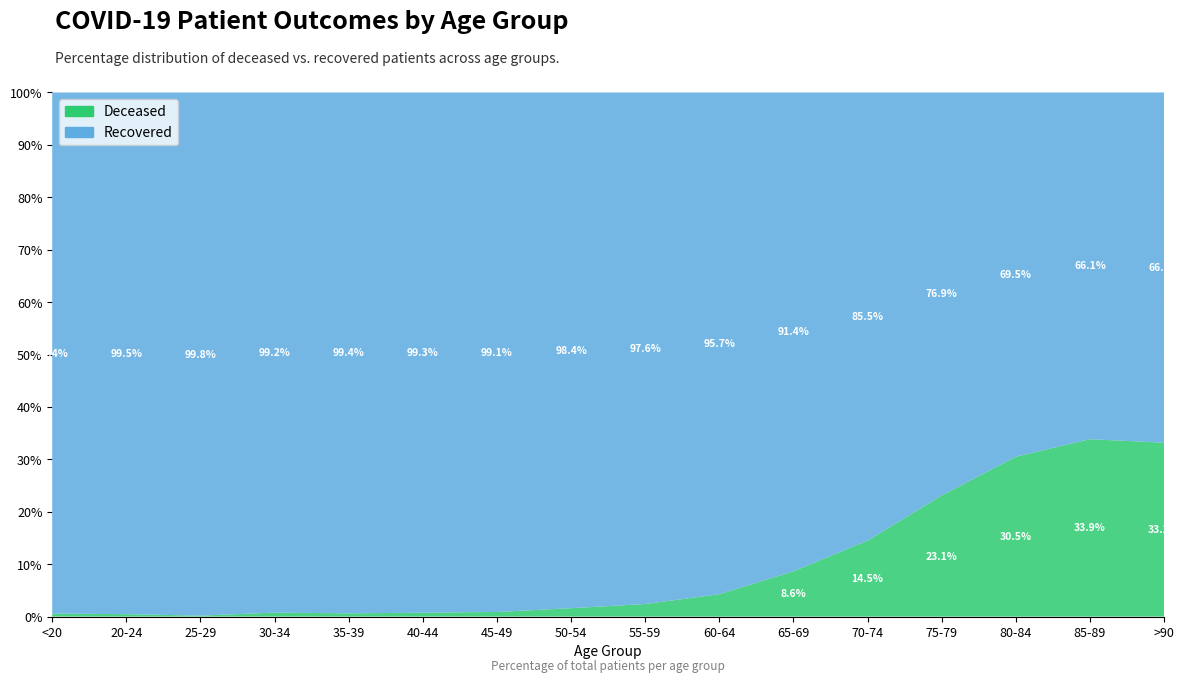

Reading left to right, extract all data points from this chart.

patients_deceased: <20=11	20-24=3	25-29=2	30-34=12	35-39=11	40-44=16	45-49=30	50-54=83	55-59=151	60-64=280	65-69=586	70-74=1234	75-79=2089	80-84=2458	85-89=1827	>90=782
patients_recovered: <20=1882	20-24=643	25-29=1087	30-34=1565	35-39=1759	40-44=2134	45-49=3364	50-54=5100	55-59=6147	60-64=6279	65-69=6200	70-74=7275	75-79=6948	80-84=5602	85-89=3570	>90=1575